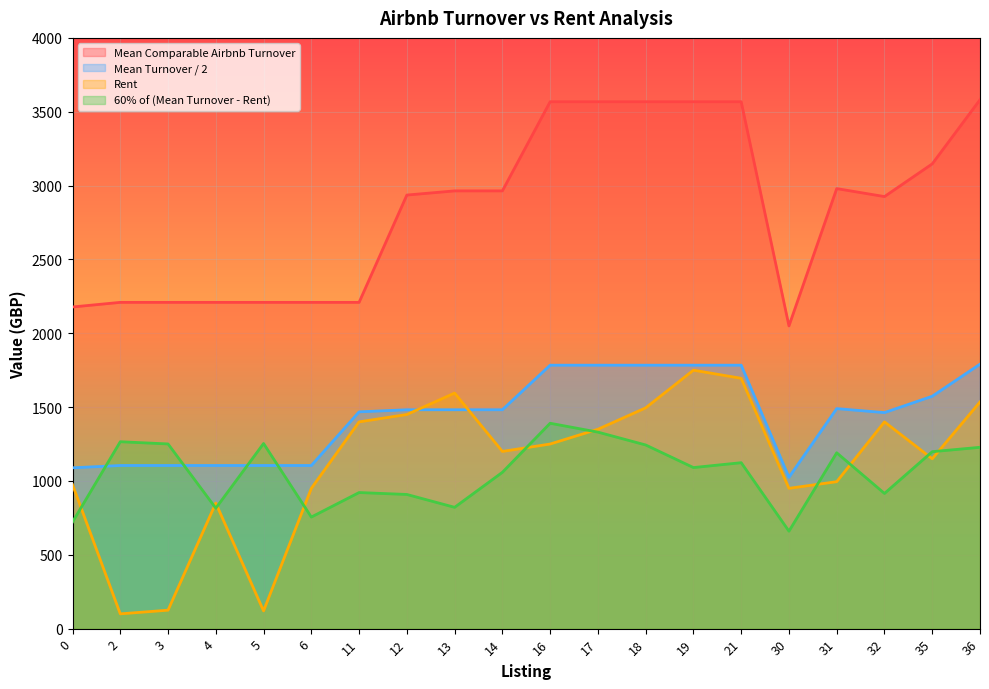

After their last crossing, which series has the higher values: 60% of (Mean Turnover - Rent) or Rent?

Rent